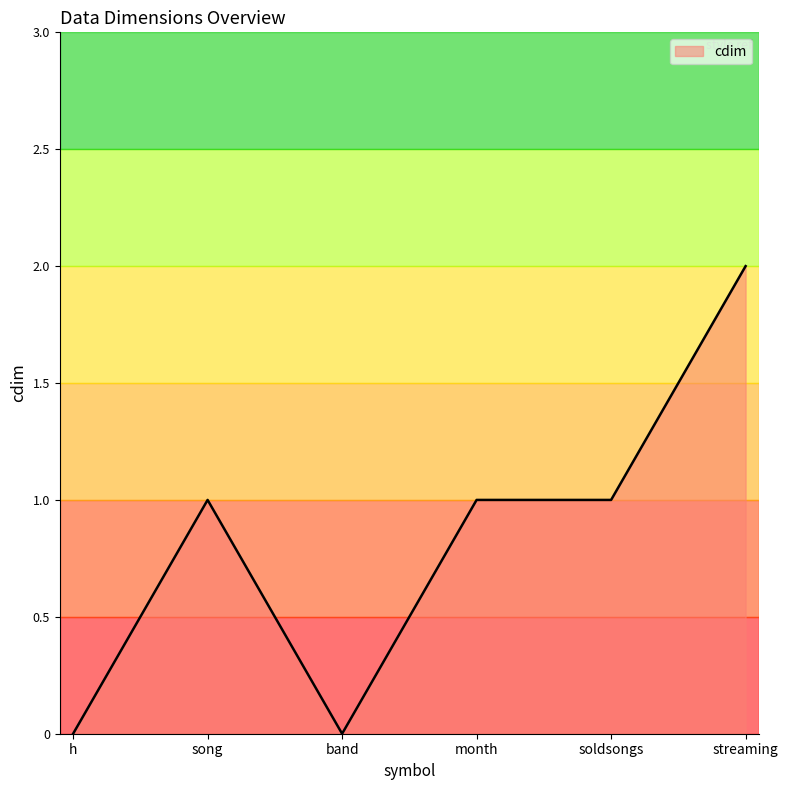

What is the difference between the values at h and soldsongs?

1